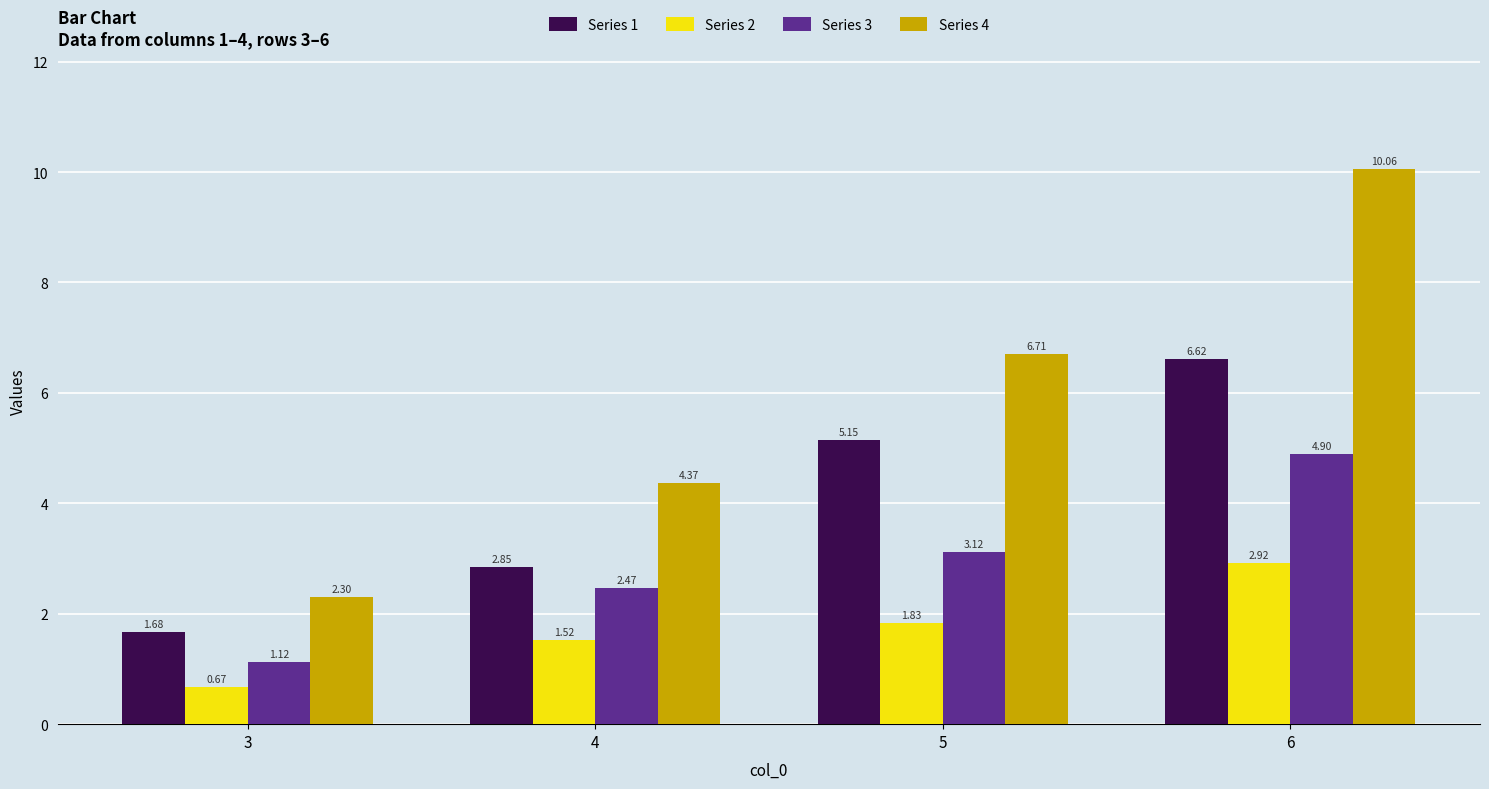

Which series changed the most between 4 and 6?

Series 4